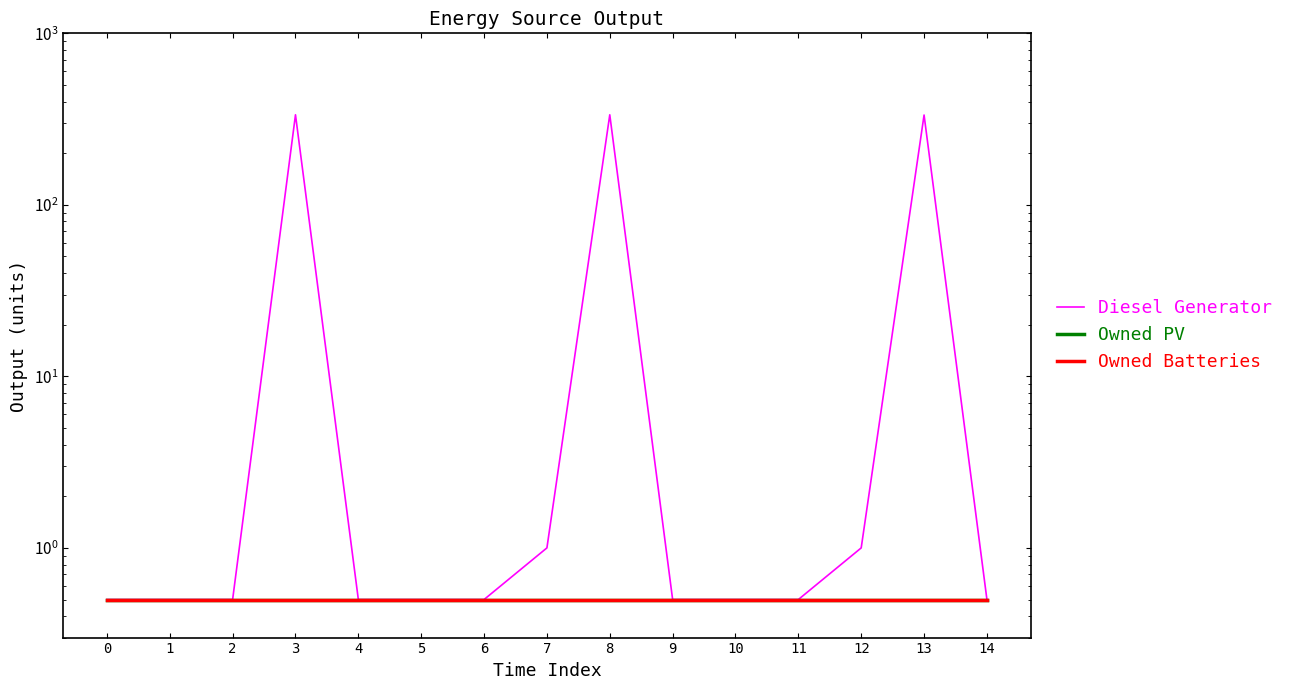

Reading left to right, what are all the values shown in this chart?

Diesel Generator: 0.5	0.5	0.5	335.0	0.5	0.5	0.5	1.0	335.0	0.5	0.5	0.5	1.0	334.0	0.5
Owned PV: 0.5	0.5	0.5	0.5	0.5	0.5	0.5	0.5	0.5	0.5	0.5	0.5	0.5	0.5	0.5
Owned Batteries: 0.5	0.5	0.5	0.5	0.5	0.5	0.5	0.5	0.5	0.5	0.5	0.5	0.5	0.5	0.5